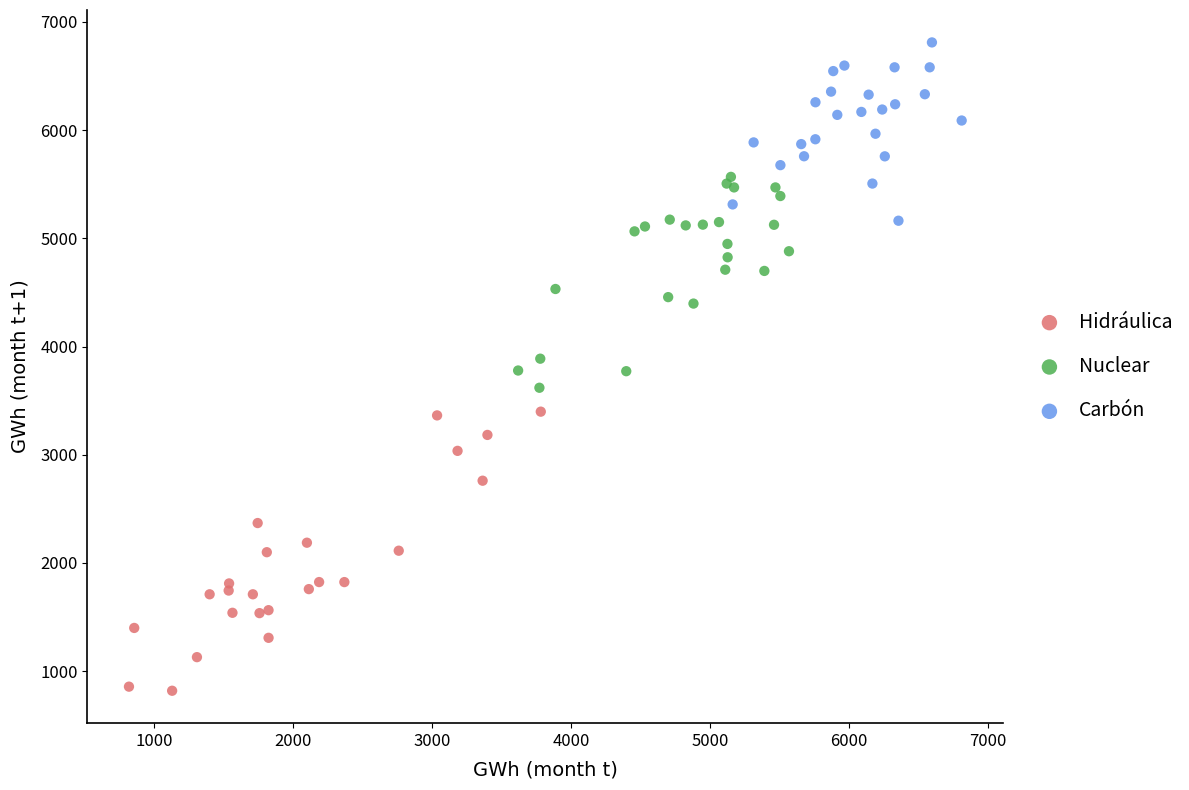

Which series contains the highest Y value?

Carbón